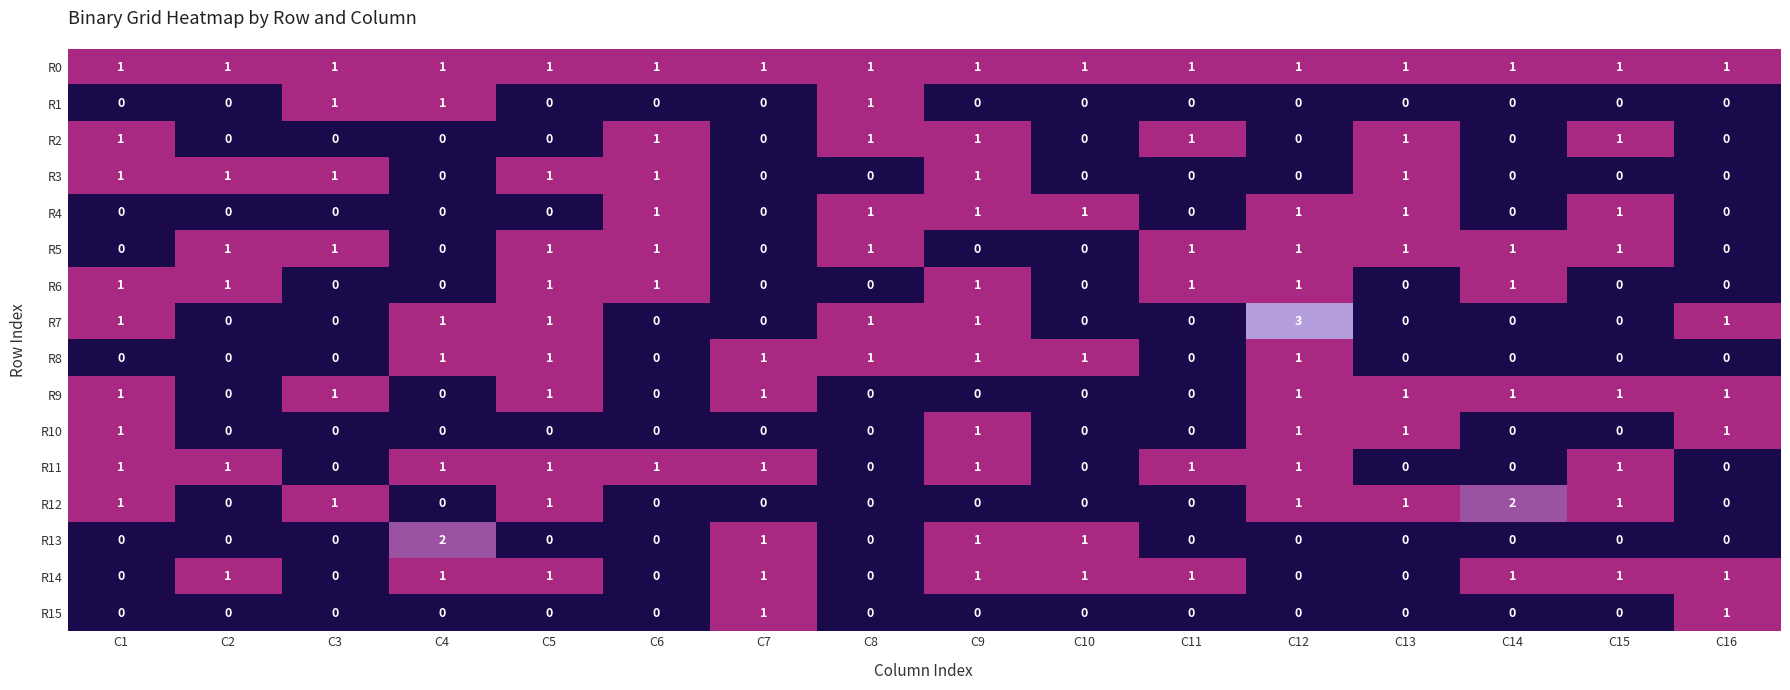

How many data points does each series have?

16